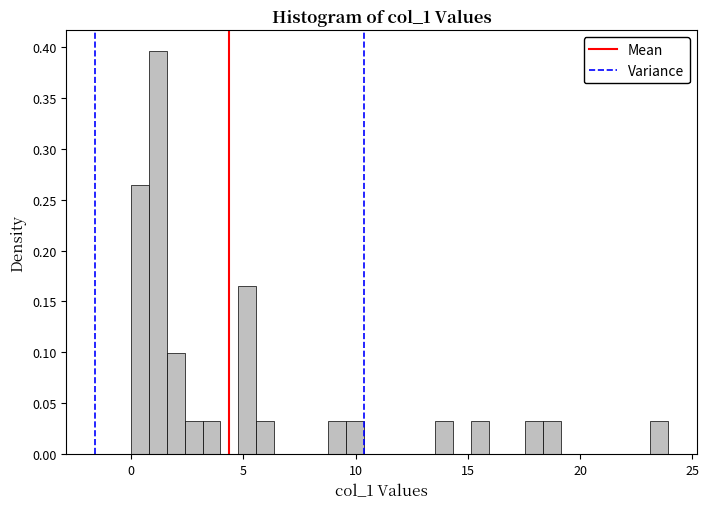

Read against the x-axis, roughly where is the centre of the tallest bar?

1.0